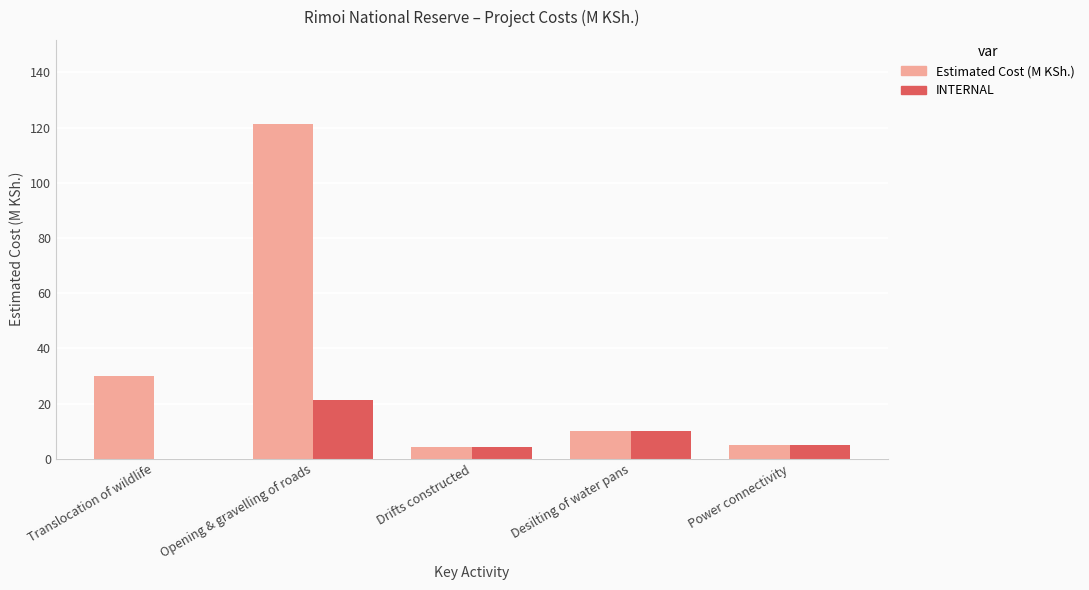

What is the sum of all Estimated Cost (M KSh.) values?

170.5